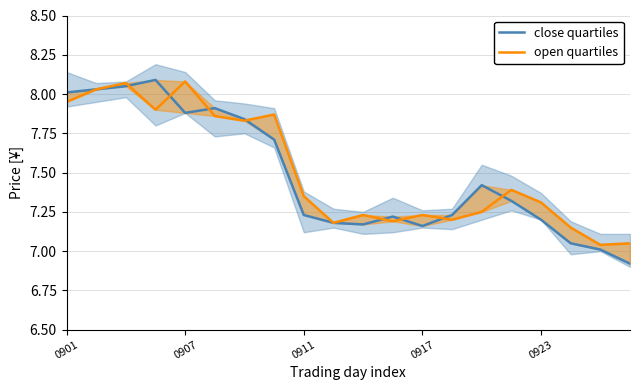

What is the sum of all close quartiles values?

149.6